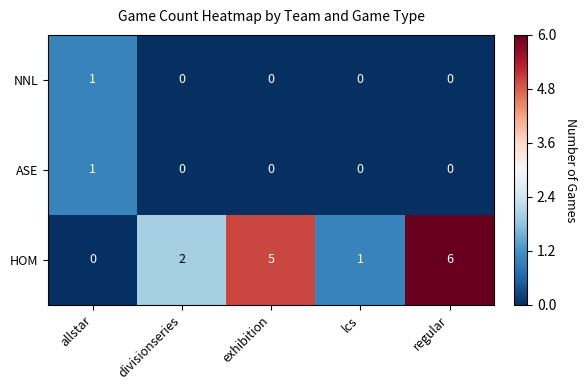

Which series has the widest spread of values?

HOM